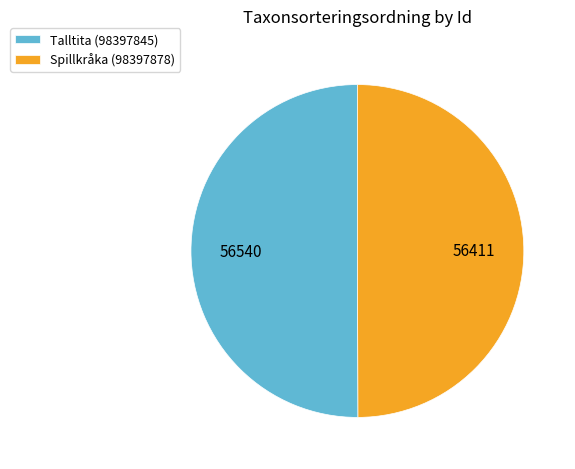

True or false: Spillkråka (98397878) accounts for 50% of the total.

True